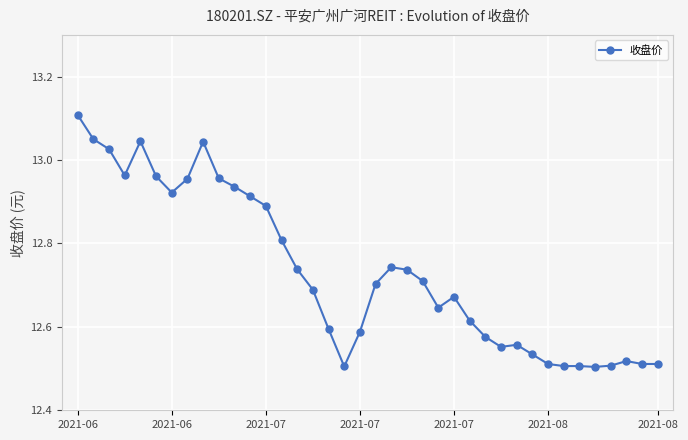

What is the difference between the maximum and second lowest values?

0.6